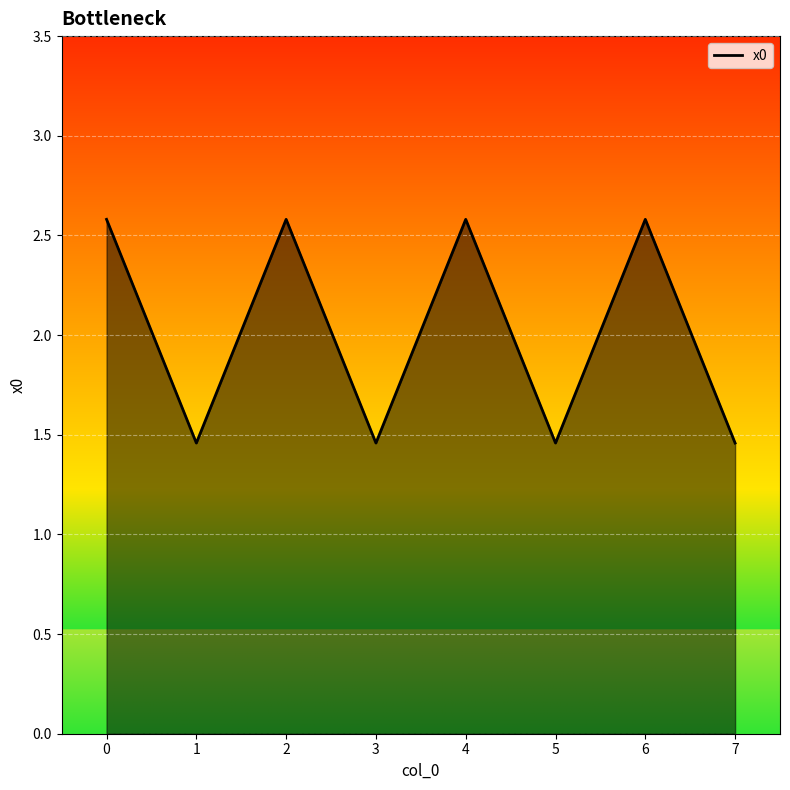

Count the values in the range 1 to 2.

4